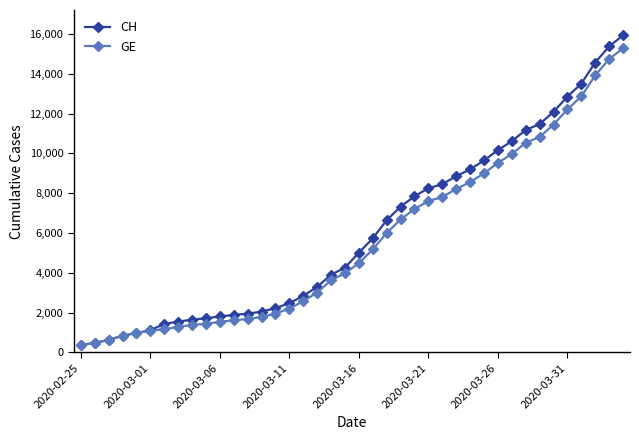

What is the value of the GE point at the 5th from the left?

981